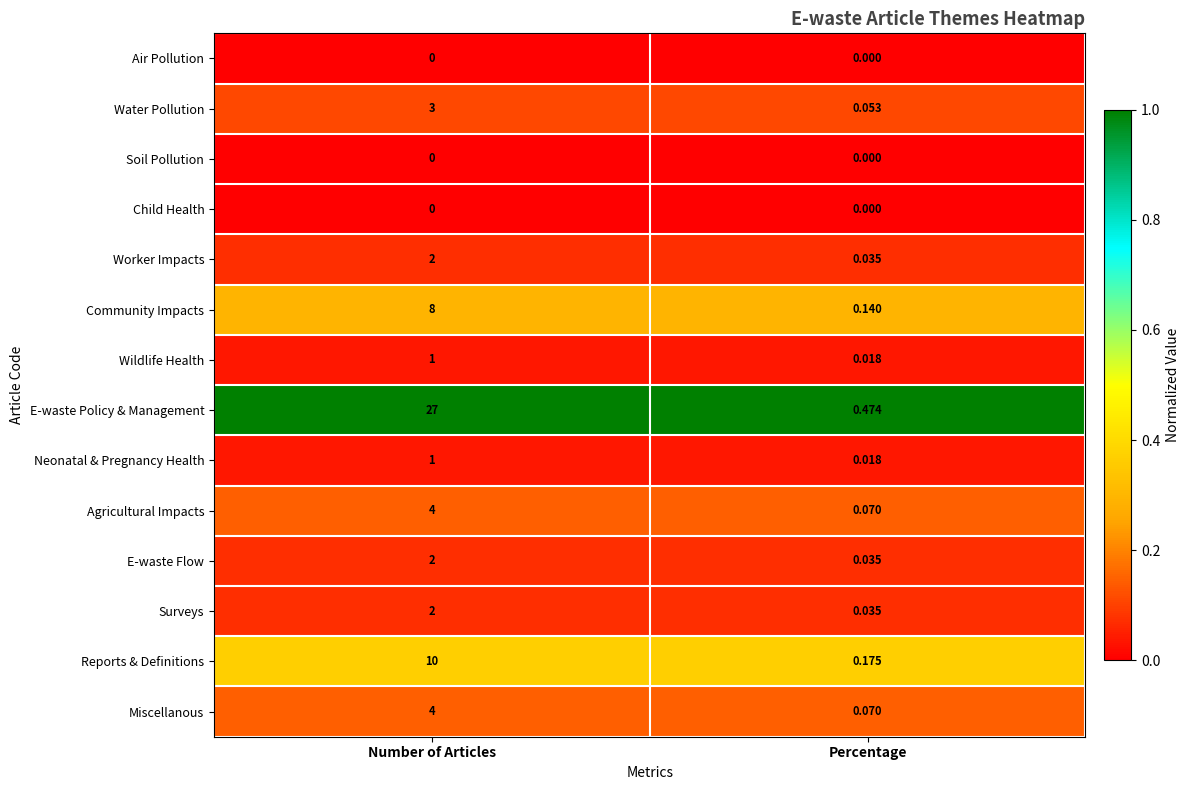

Which series changed the most between Number of Articles and Percentage?

E-waste Policy & Management